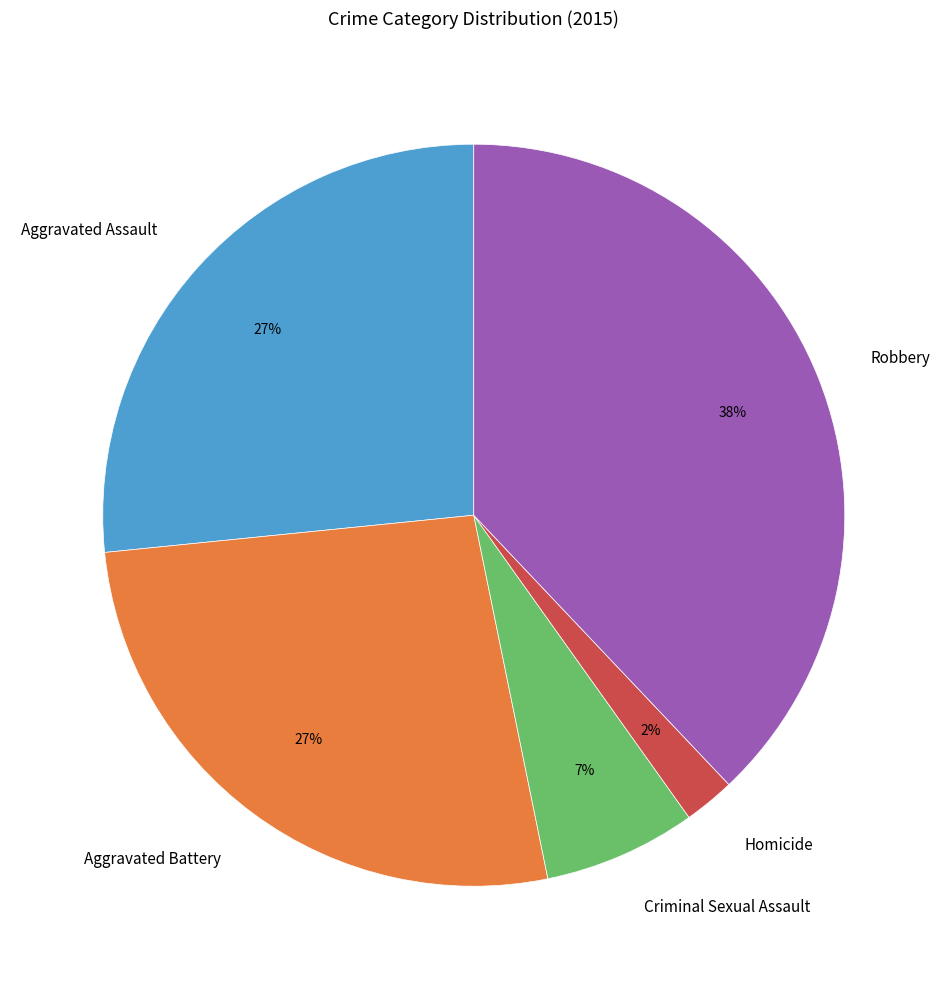

To the nearest percent, what is the combined percentage of Criminal Sexual Assault and Robbery?

45%